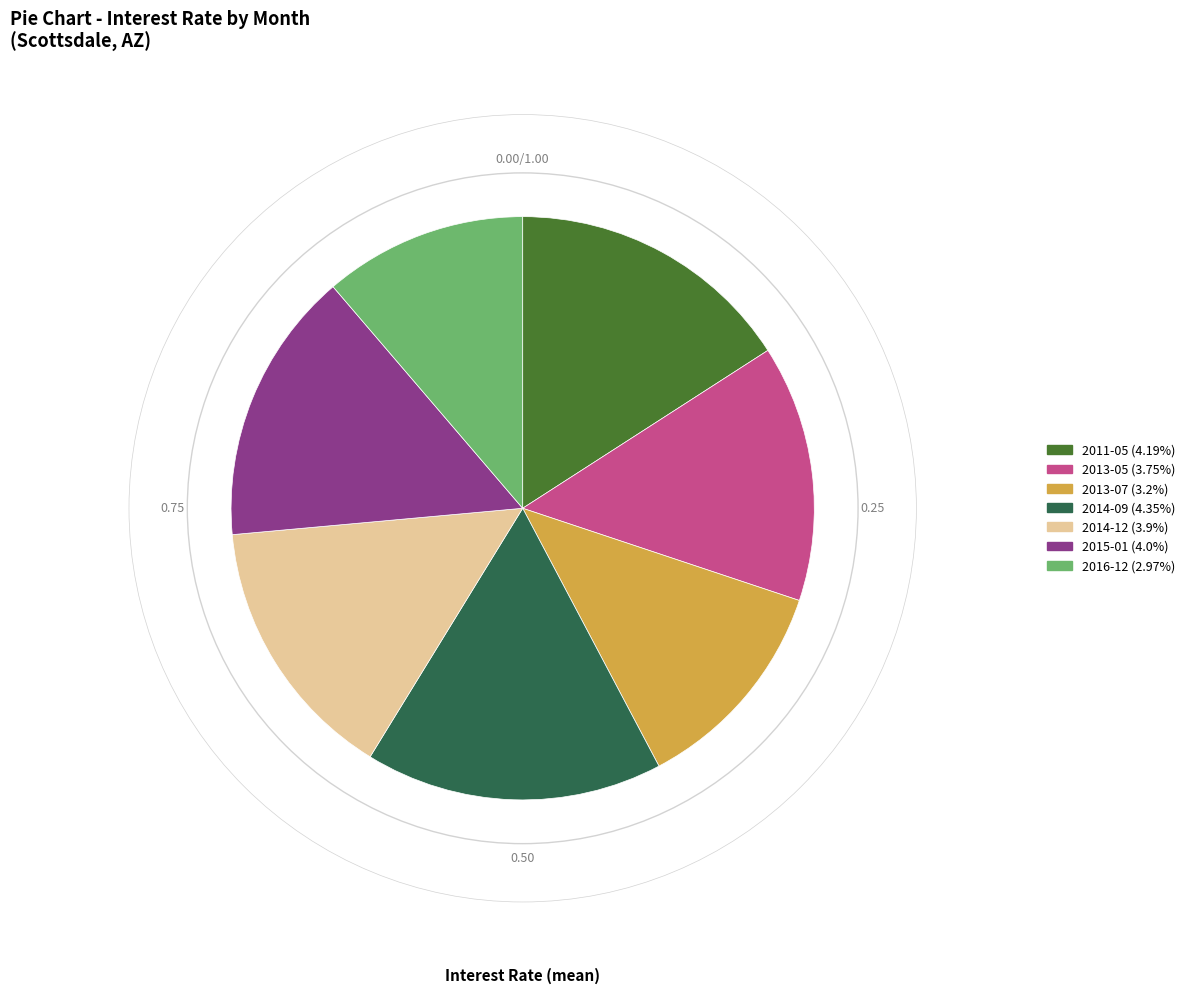

Does any single category account for the majority?

No